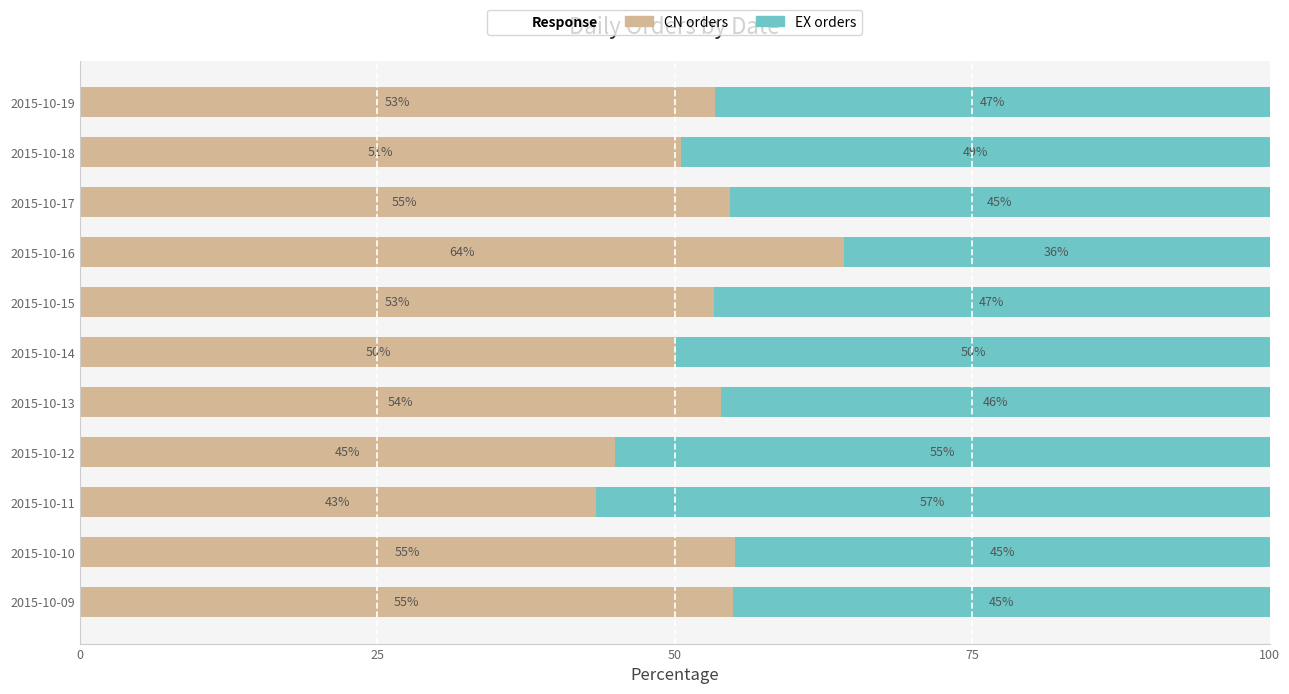

What is the total value across all series at 2015-10-14?

100.0